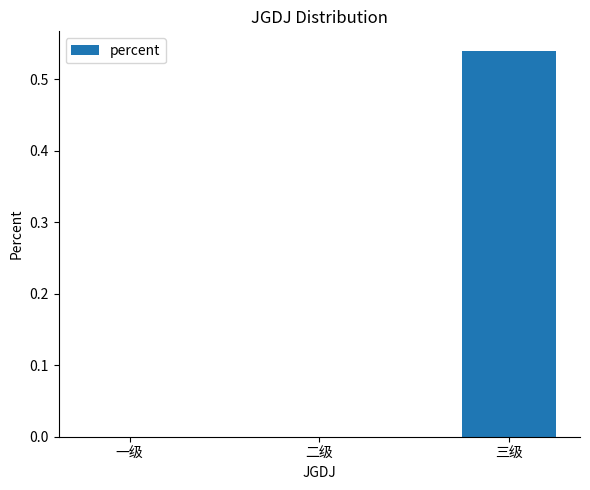

What is the change in value from 一级 to 三级?

+0.5